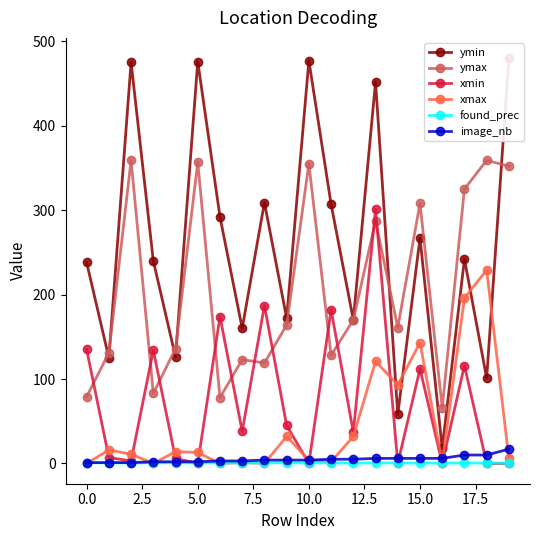

How many values in the xmin series are below 38?

10